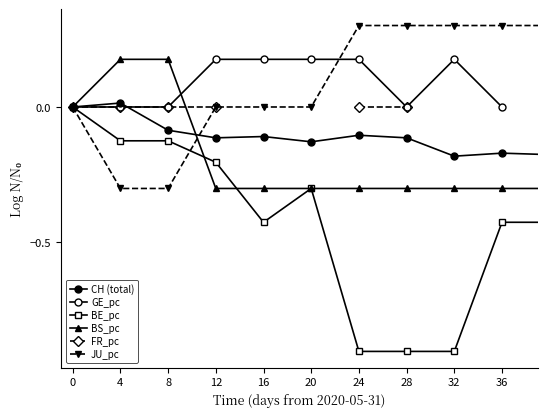

What is the value of the BS_pc point at the 3rd from the left?

0.2